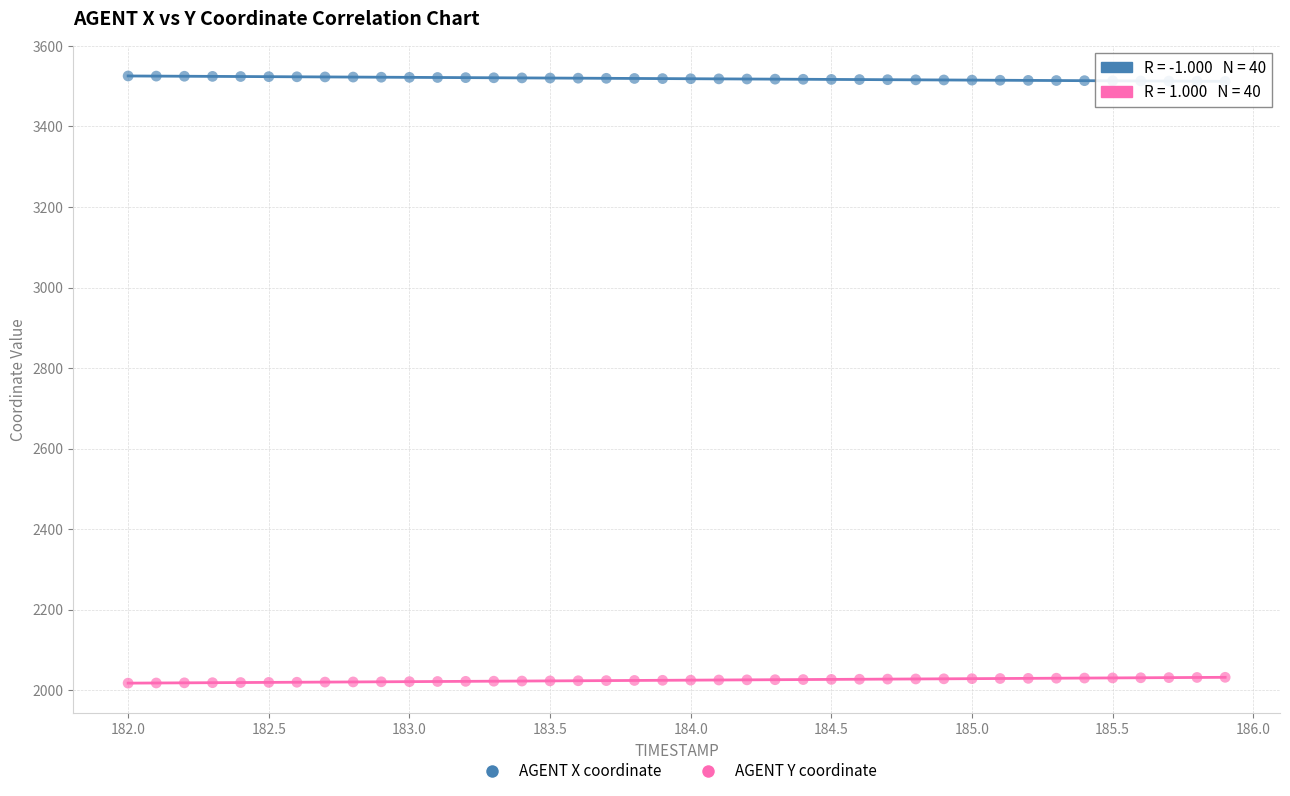

What is the X range (max minus min) for the scatter plot?

3.9